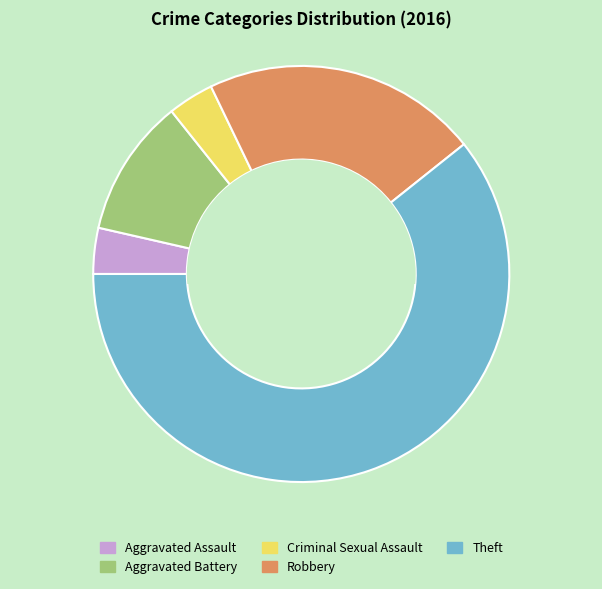

The Robbery slice represents 12% of the pie. True or false?

False